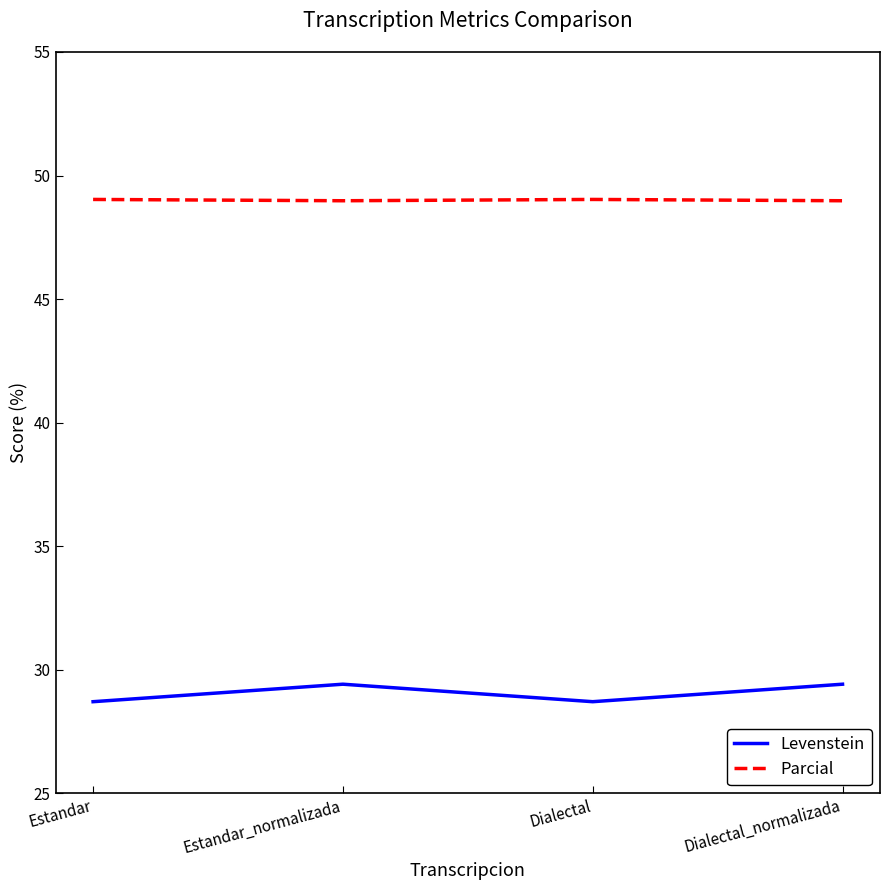

What is the minimum value shown in the chart?

28.7